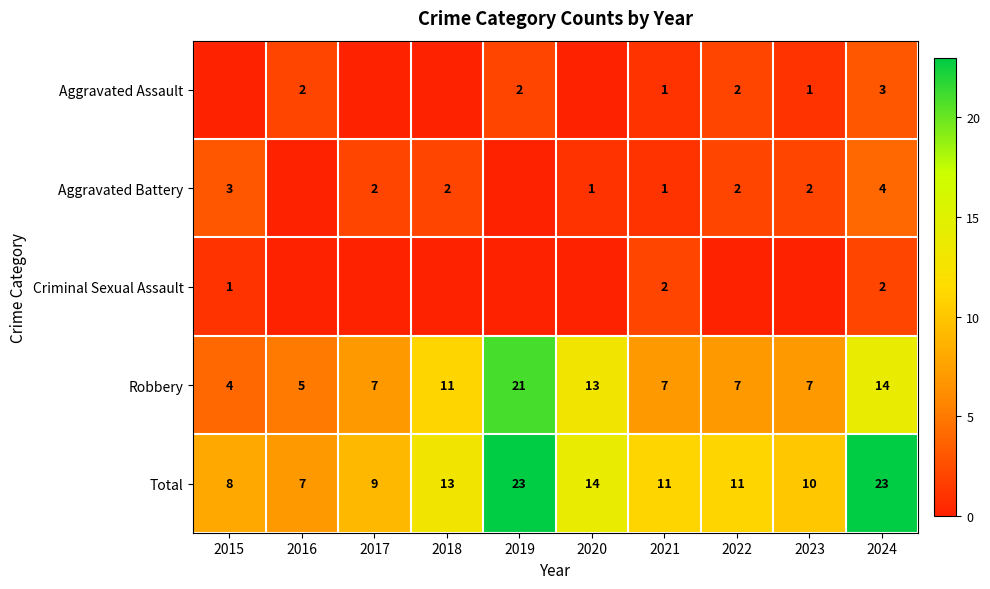

Between 2016 and 2021, which is larger?

2016